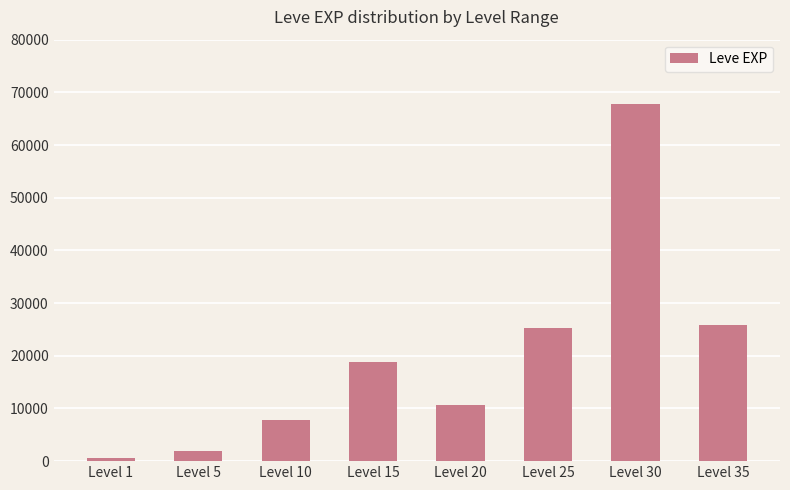

Reading left to right, what are all the values shown in this chart?

Level 1=630	Level 5=1980	Level 10=7880	Level 15=18910	Level 20=10710	Level 25=25250	Level 30=67730	Level 35=25900